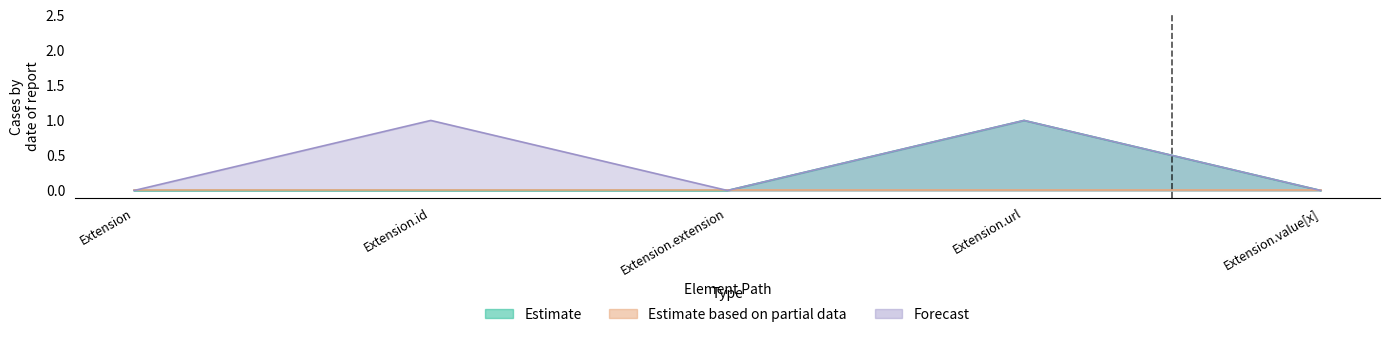

Reading left to right, list all the values displayed in this chart.

Estimate: Extension=0	Extension.id=0	Extension.extension=0	Extension.url=1	Extension.value[x]=0
Forecast: Extension=0	Extension.id=1	Extension.extension=0	Extension.url=1	Extension.value[x]=0